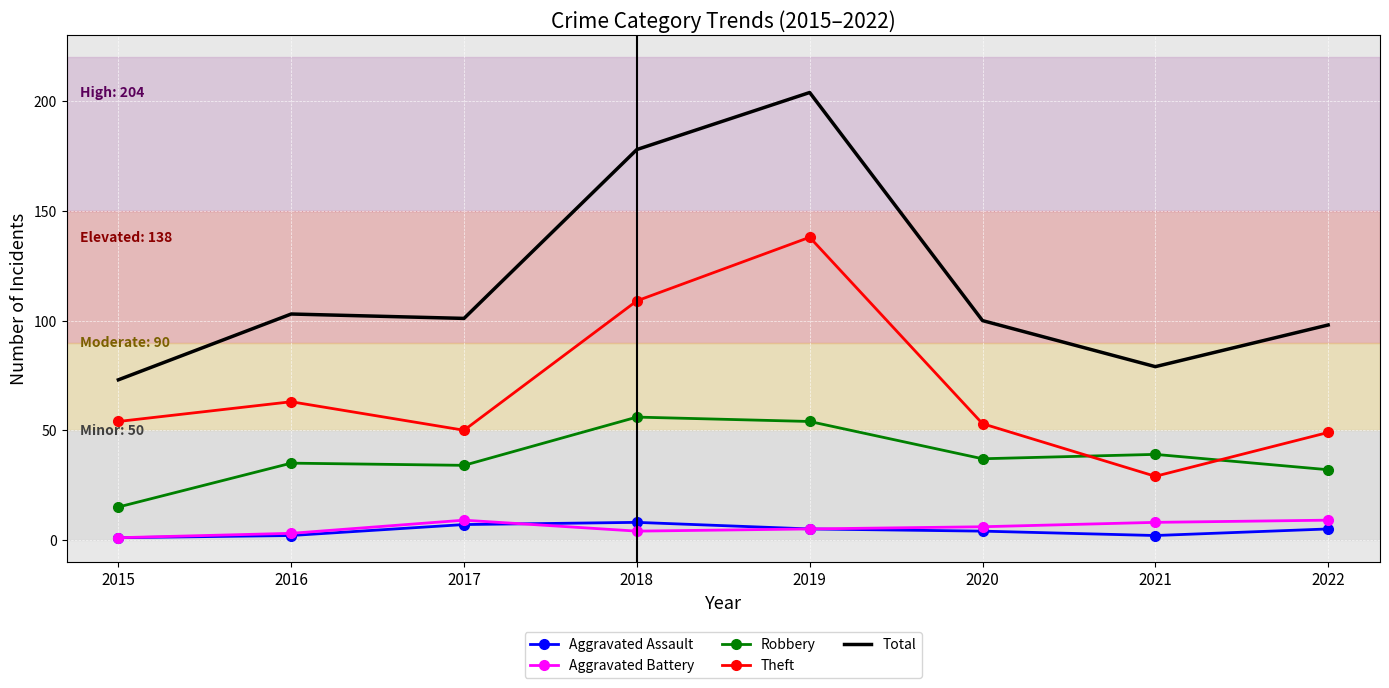

Which series has the largest range (max minus min)?

Total